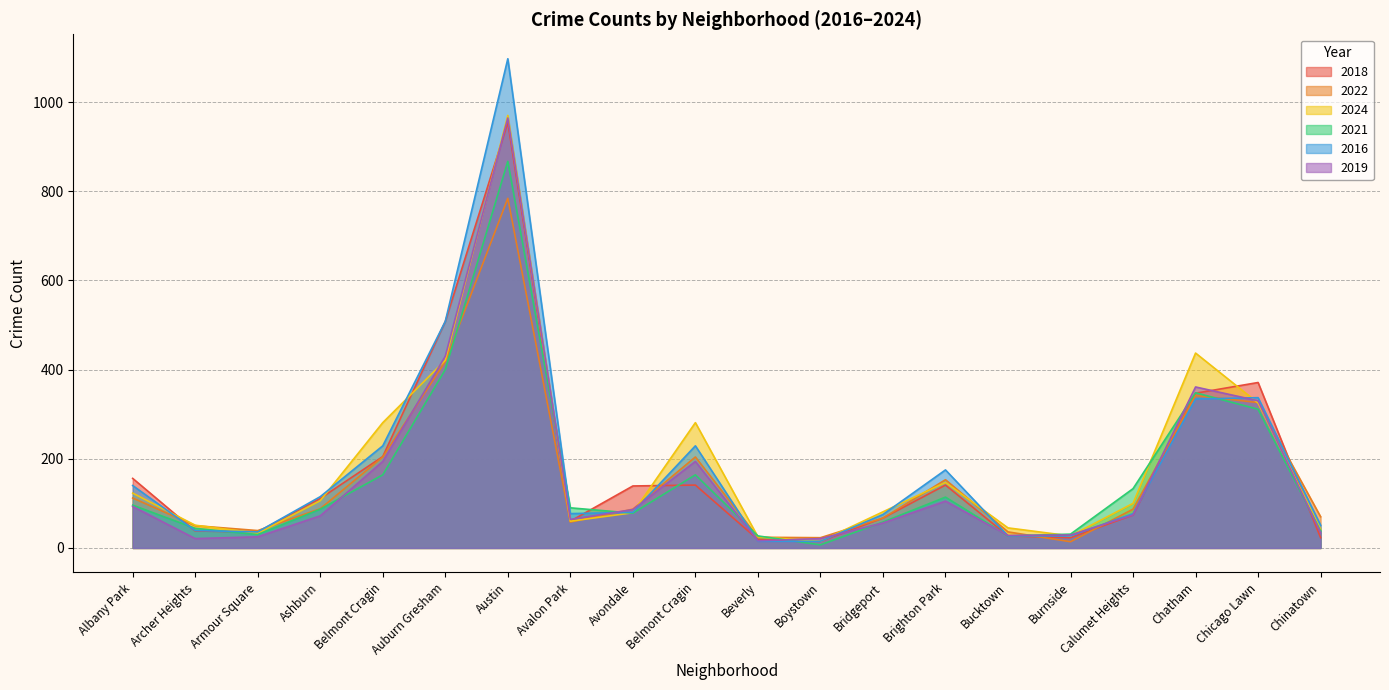

After their last crossing, which series has the higher values: 2022 or 2016?

2022